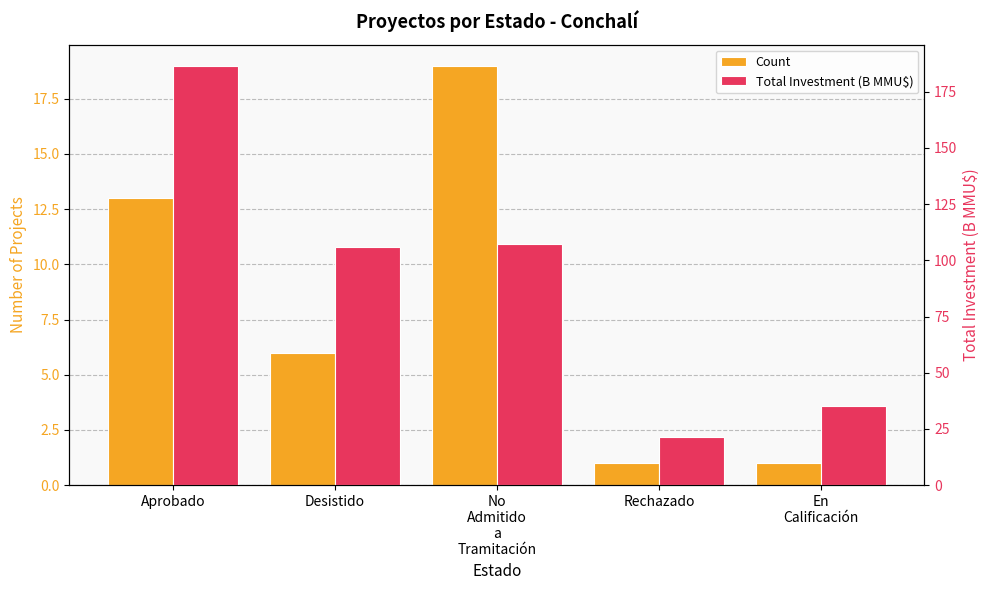

What is the total value across all series at Desistido?

111.7